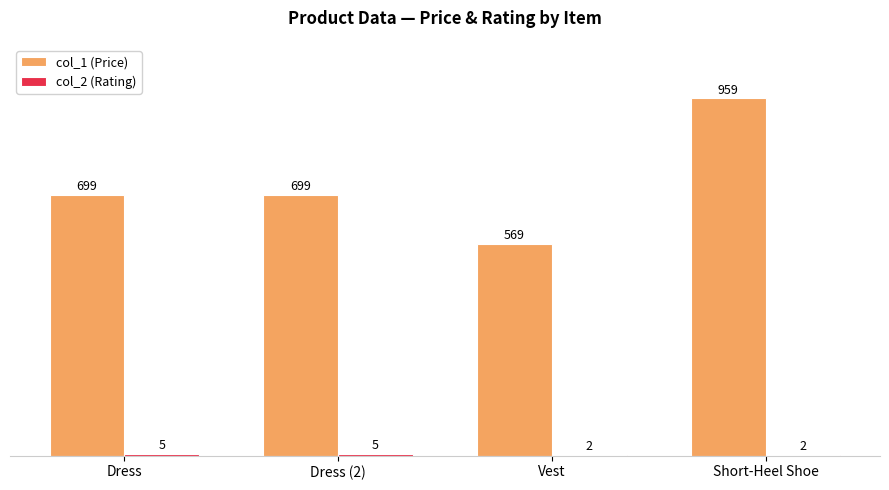

At which category is the sum across all series the highest?

Short-Heel Shoe